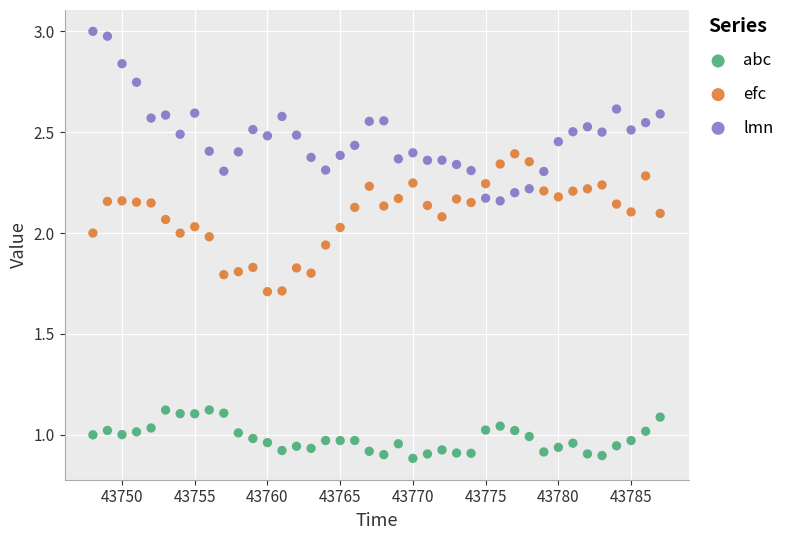

Which series reaches the maximum Y coordinate?

lmn